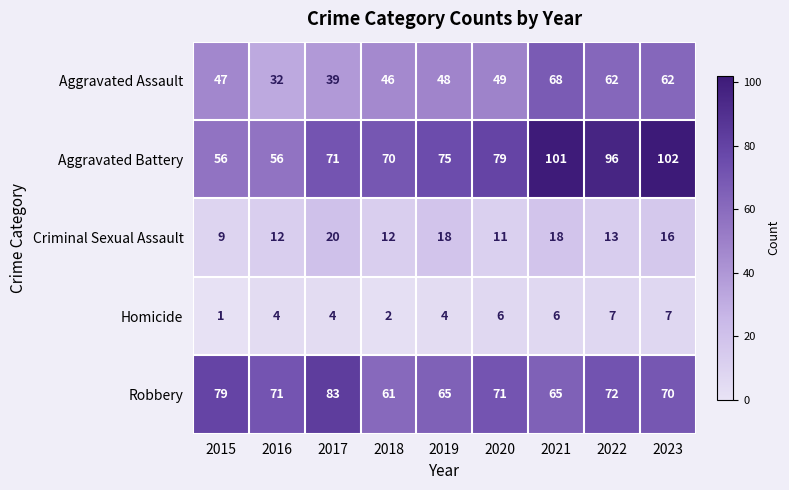

True or false: Aggravated Assault has a value of 48 at 2019.

True